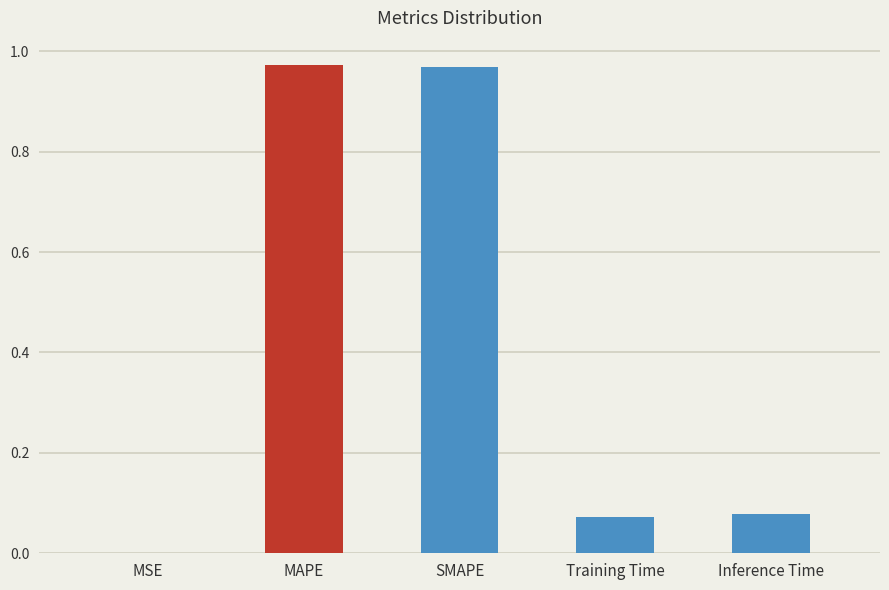

Which has a higher value, MSE or Inference Time?

Inference Time